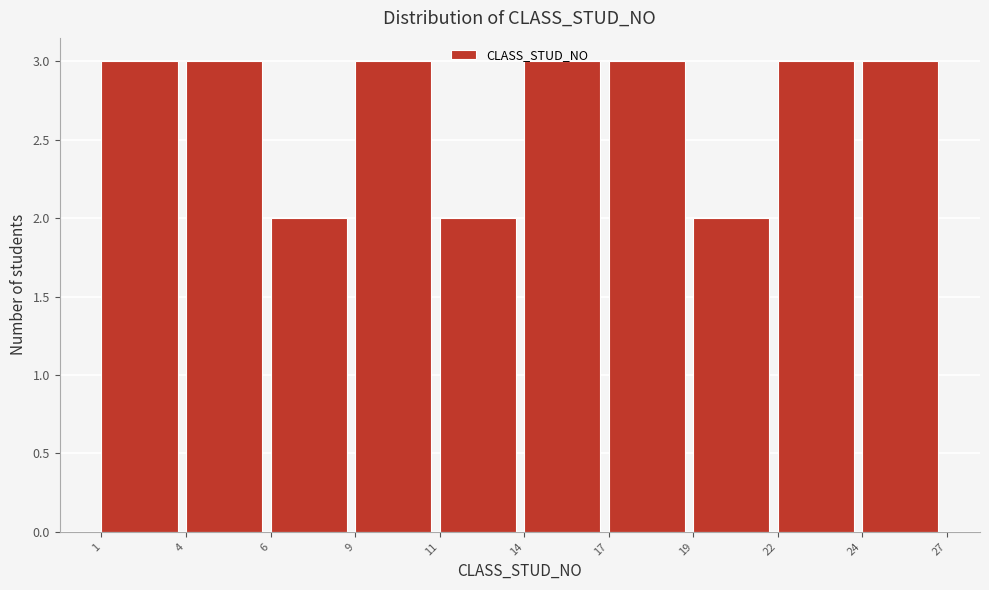

The value at 9 is 3. True or false?

True